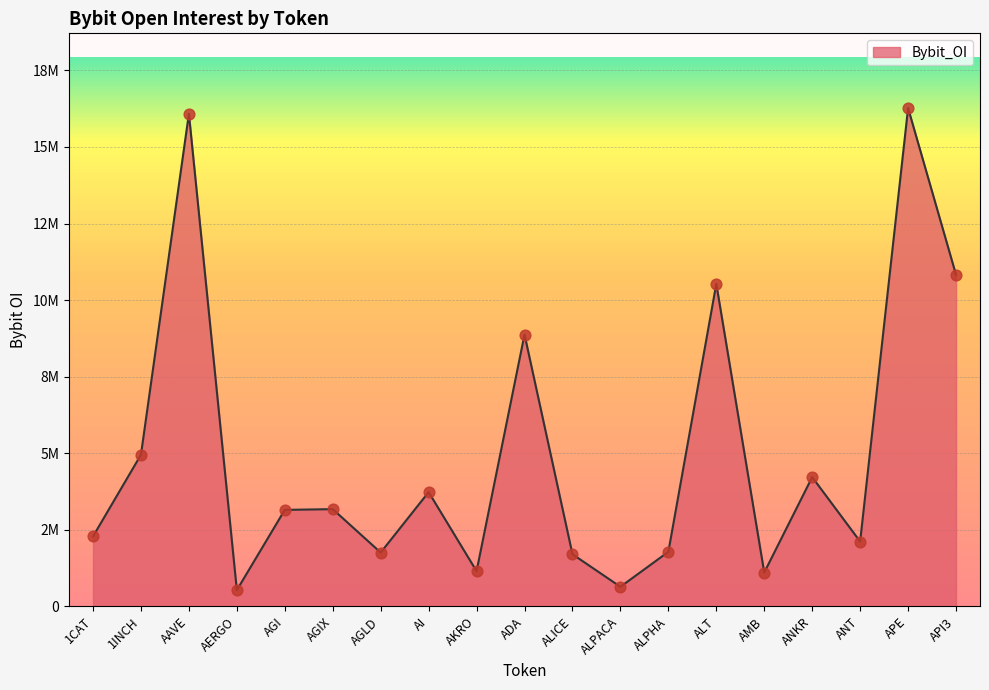

Which has a higher value, AKRO or AGIX?

AGIX